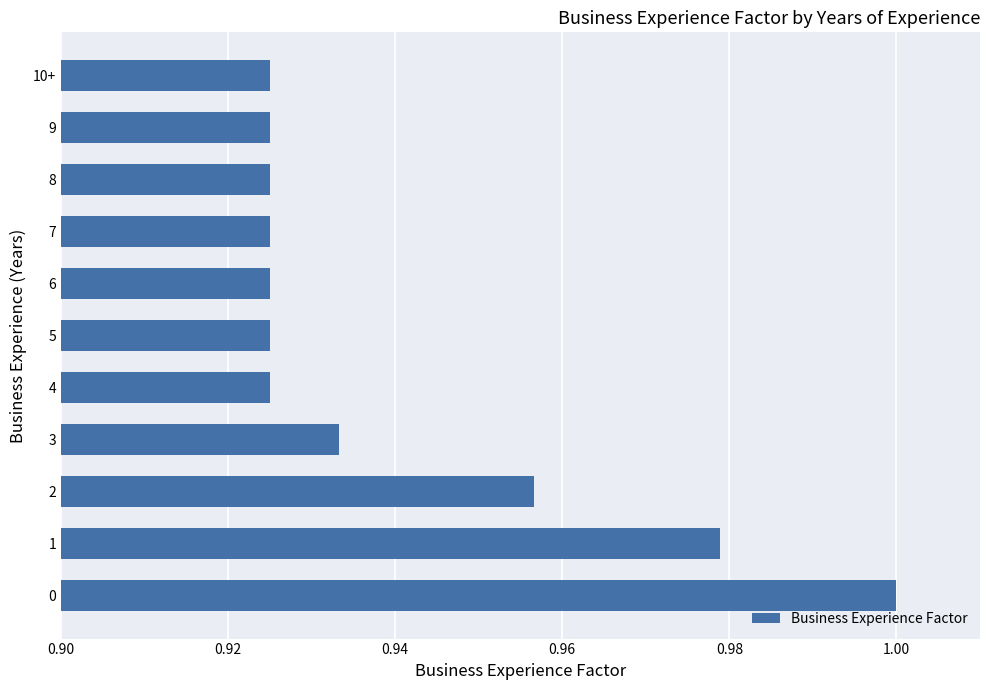

The chart shows a value of 1.7 at 0. True or false?

False